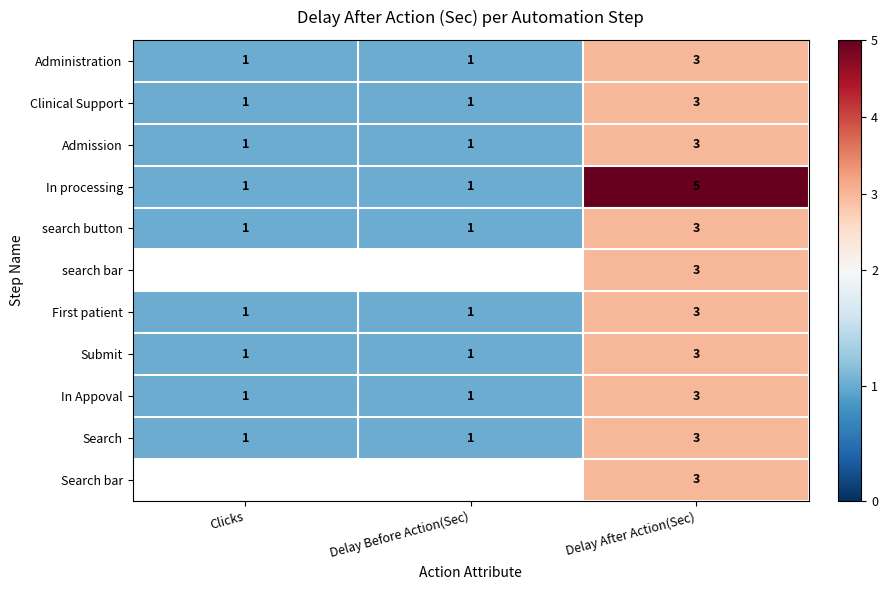

Is it true that Admission equals 0 at Delay Before Action(Sec)?

False